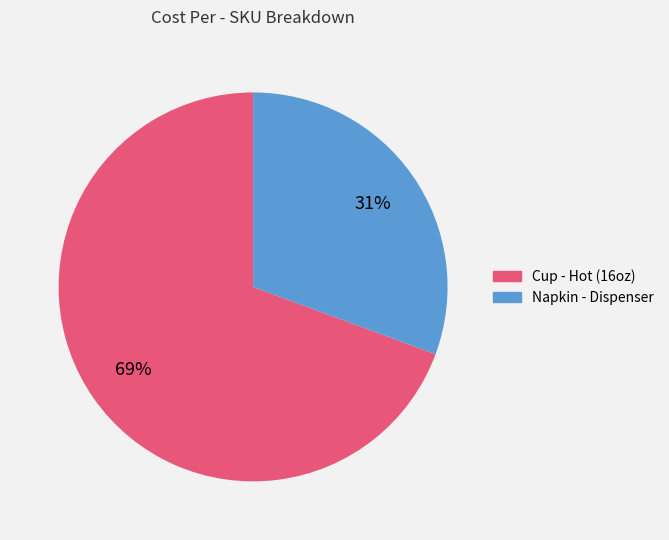

Between Cup - Hot (16oz) and Napkin - Dispenser, which is larger?

Cup - Hot (16oz)